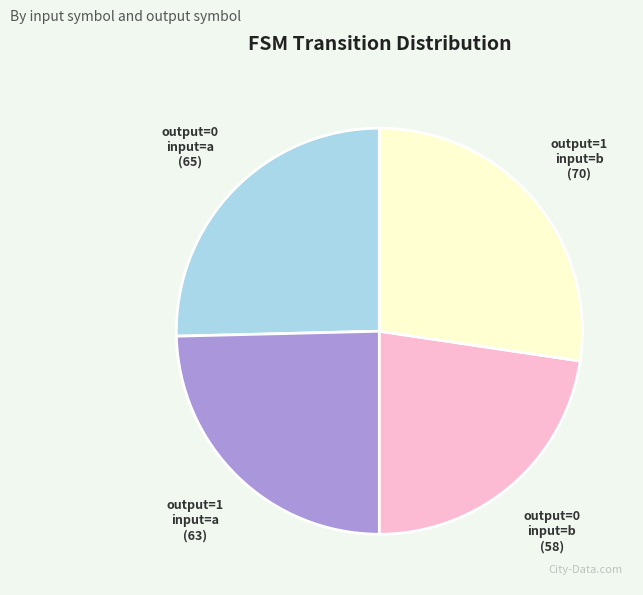

How many segments does this pie chart have?

4